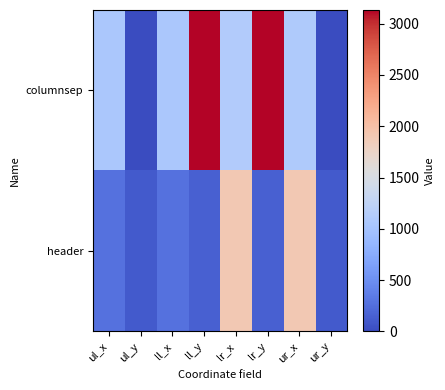

Which has a higher value, ul_y or ul_x?

ul_x